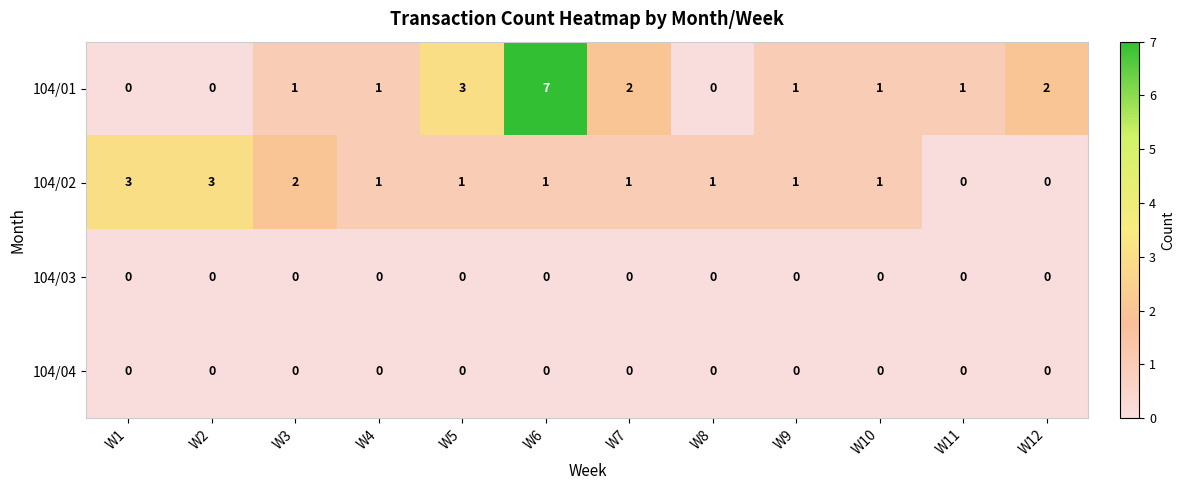

Which series has the largest total across all categories?

104/01